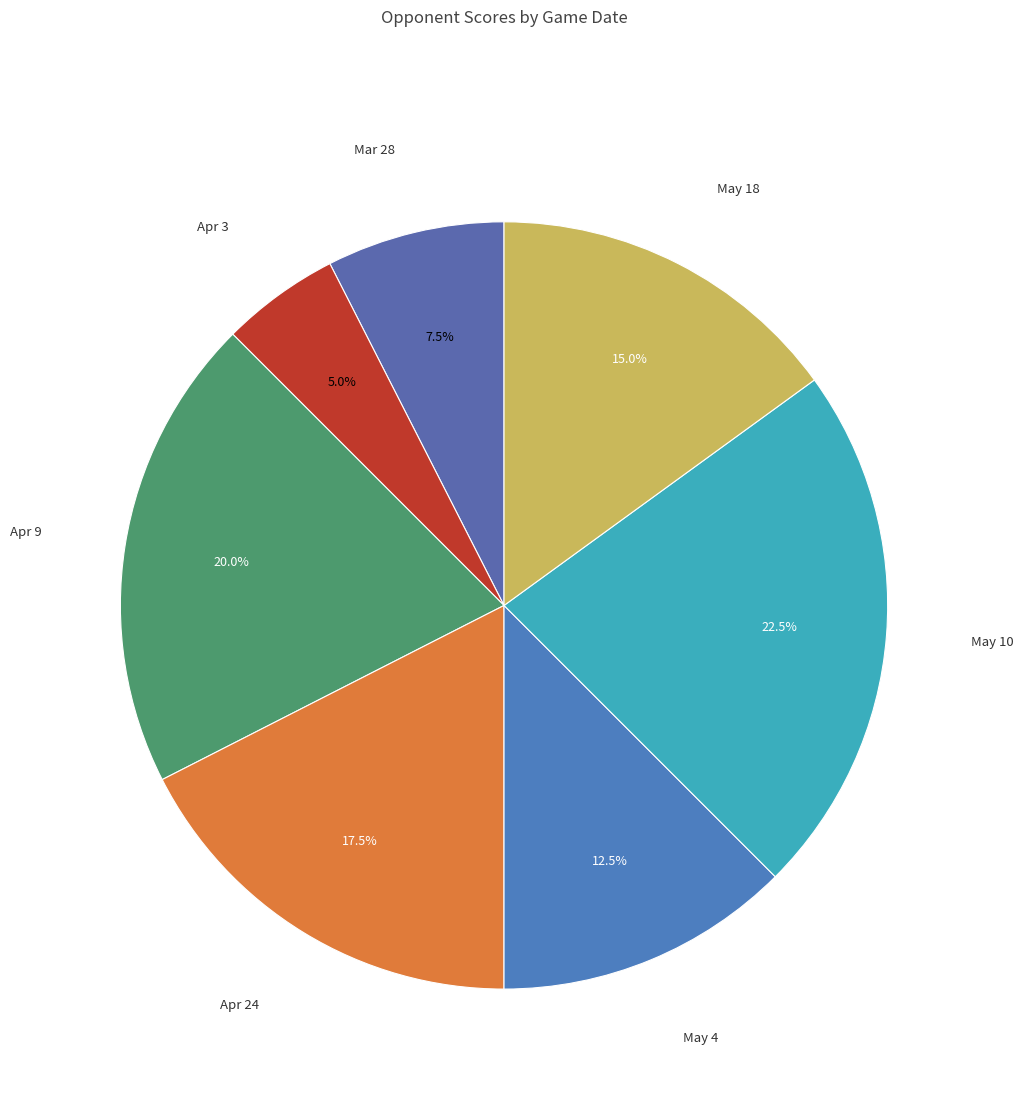

True or false: Apr 9 accounts for 20% of the total.

True